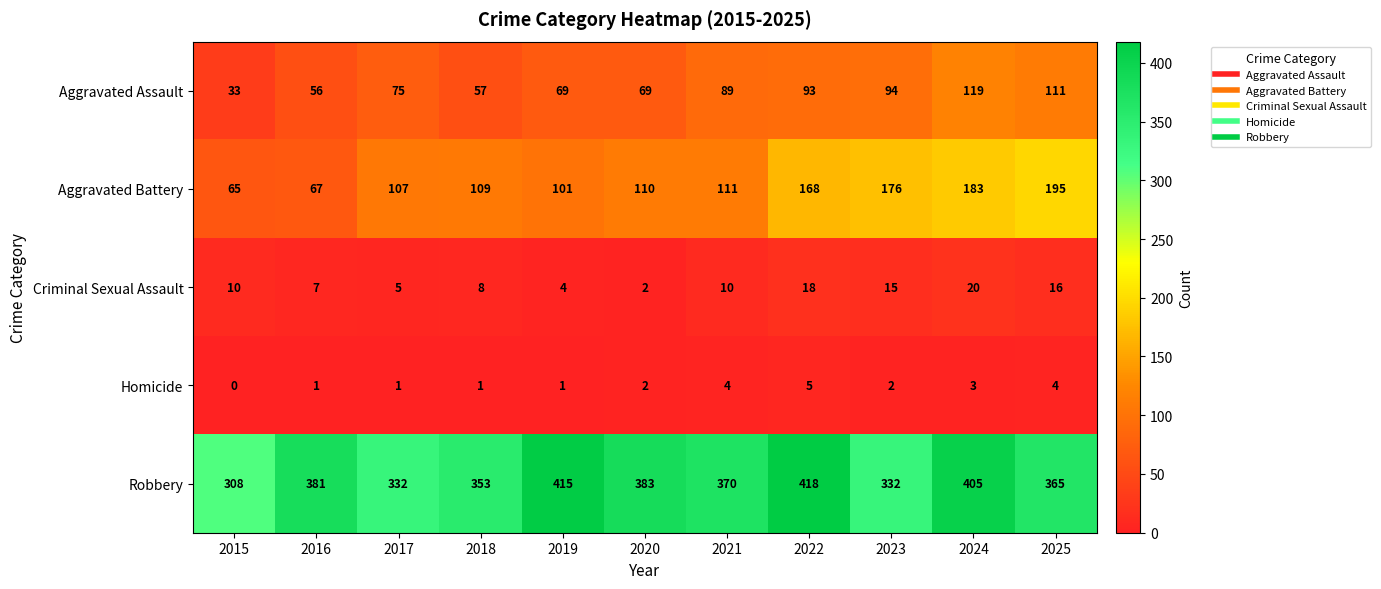

Which series changed the most between 2018 and 2025?

Aggravated Battery